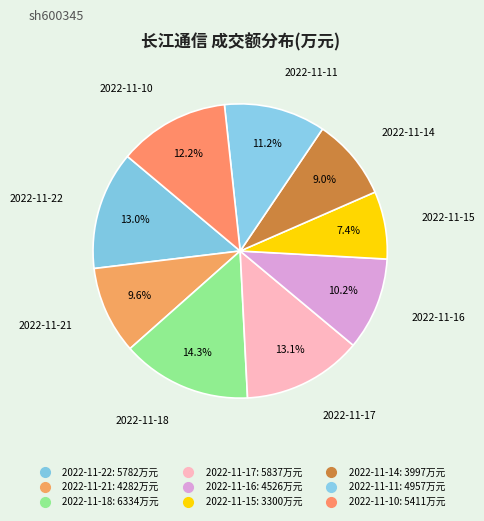

How many segments does this pie chart have?

9